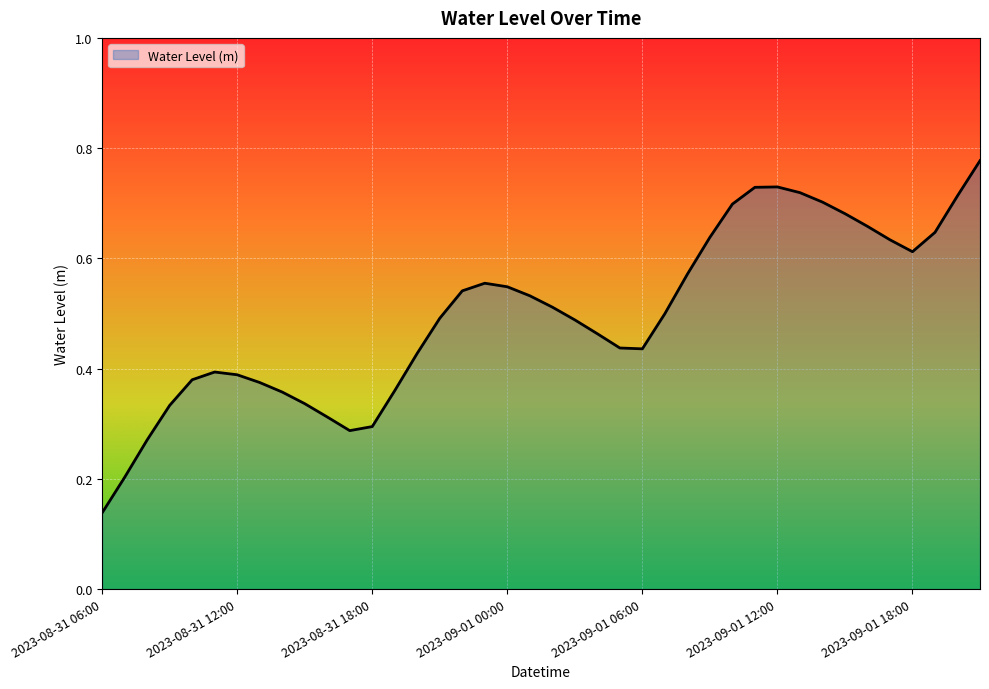

How many distinct data groups are displayed?

1